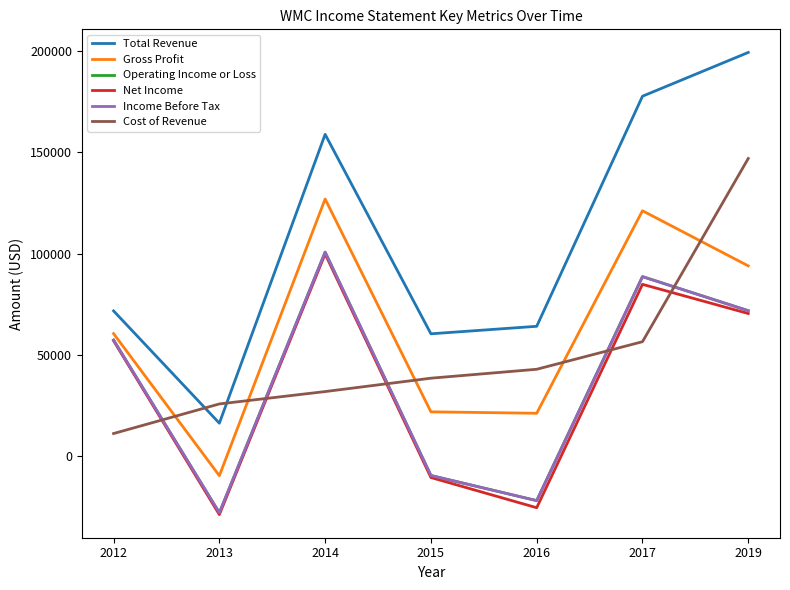

Does the chart have visible grid lines?

No